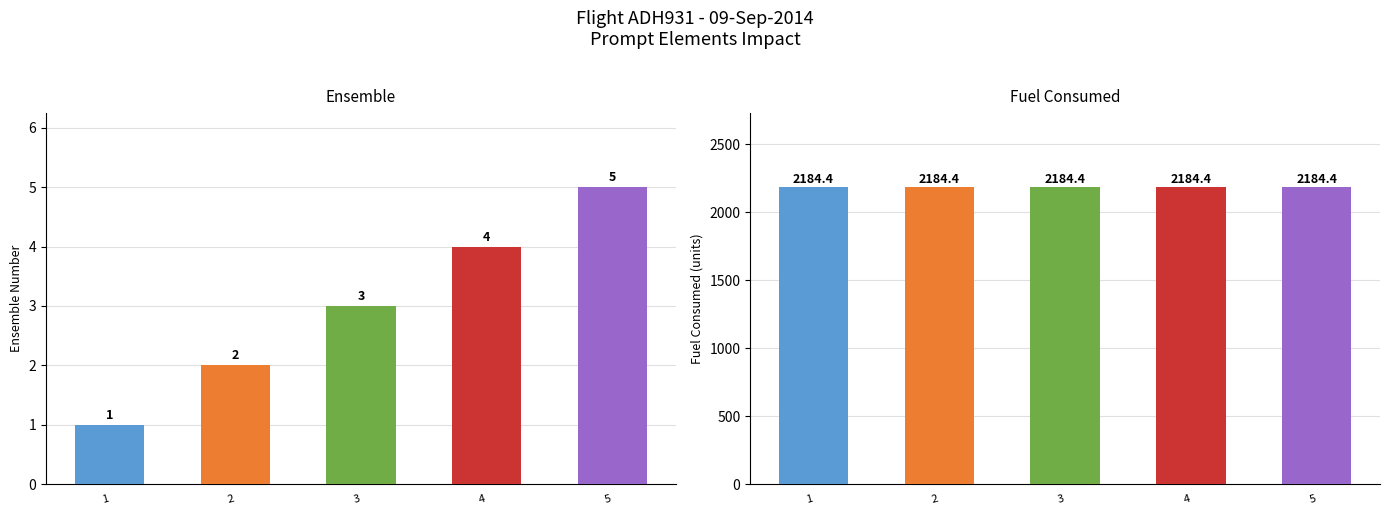

What are all the series names shown in the legend?

Ensemble, Fuel Consumed